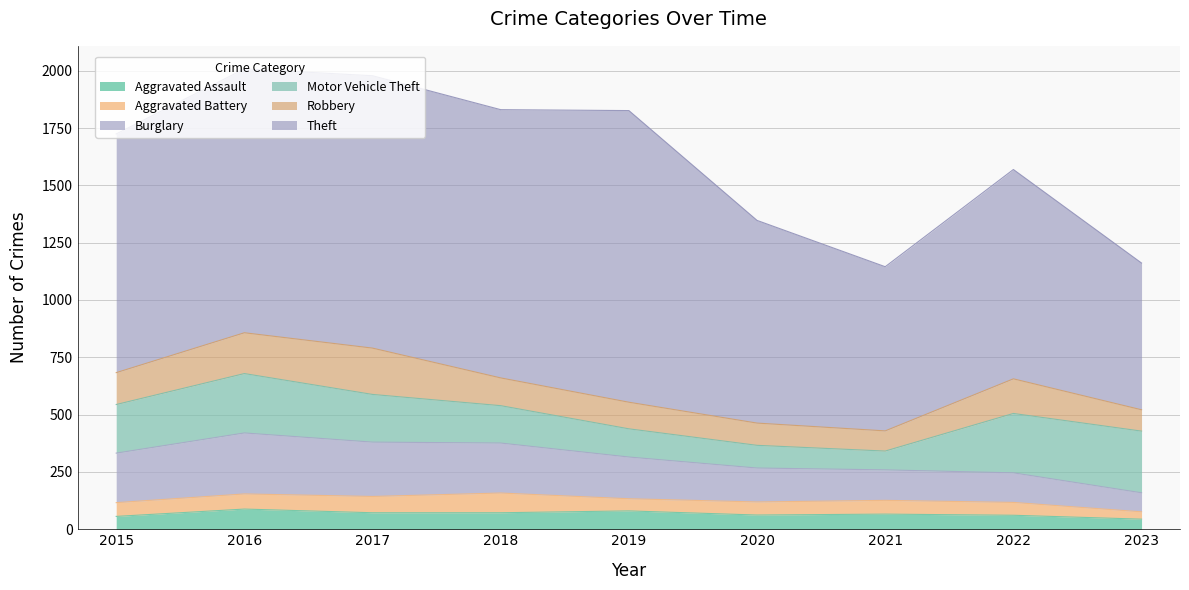

The value of Motor Vehicle Theft at 2023 is 269. True or false?

True